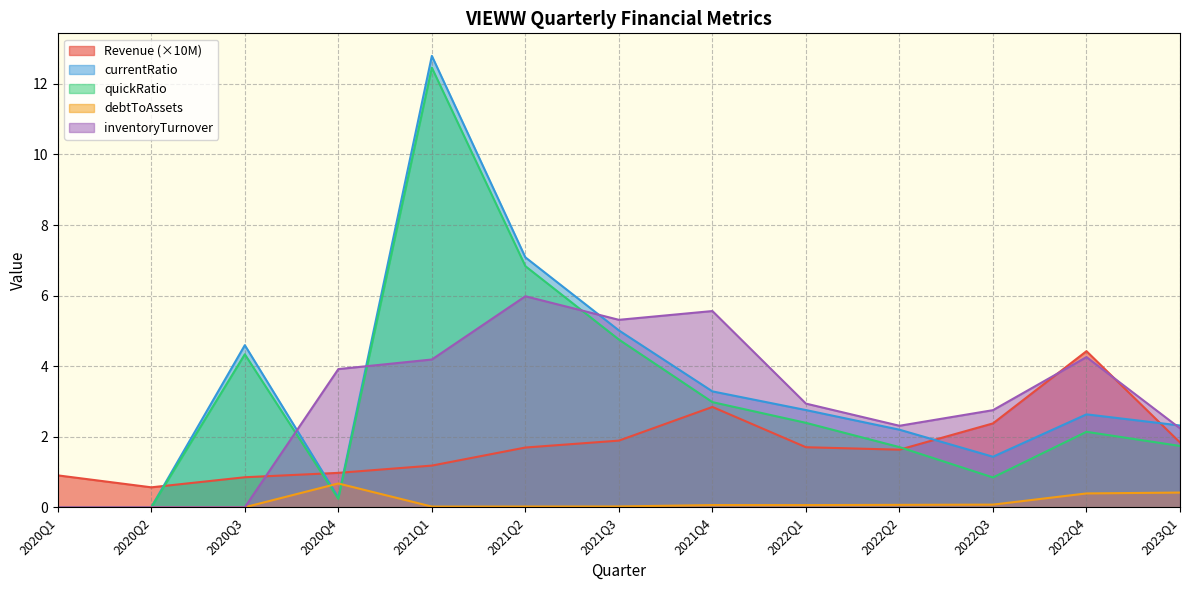

Reading right to left, transcribe all the data shown in this chart.

Revenue: 2023Q1=1.8	2022Q4=4.4	2022Q3=2.4	2022Q2=1.6	2022Q1=1.7	2021Q4=2.8	2021Q3=1.9	2021Q2=1.7	2021Q1=1.2	2020Q4=1.0	2020Q3=0.9	2020Q2=0.6	2020Q1=0.9
currentRatio: 2023Q1=2.3	2022Q4=2.6	2022Q3=1.4	2022Q2=2.2	2022Q1=2.8	2021Q4=3.3	2021Q3=5.0	2021Q2=7.1	2021Q1=12.8	2020Q4=0.3	2020Q3=4.6	2020Q2=0.0	2020Q1=0.0
quickRatio: 2023Q1=1.7	2022Q4=2.1	2022Q3=0.8	2022Q2=1.7	2022Q1=2.4	2021Q4=3.0	2021Q3=4.8	2021Q2=6.8	2021Q1=12.5	2020Q4=0.2	2020Q3=4.3	2020Q2=0.0	2020Q1=0.0
debtToAssets: 2023Q1=0.4	2022Q4=0.4	2022Q3=0.1	2022Q2=0.1	2022Q1=0.1	2021Q4=0.1	2021Q3=0.0	2021Q2=0.0	2021Q1=0.0	2020Q4=0.7	2020Q3=0.0	2020Q2=0.0	2020Q1=0.0
inventoryTurnover: 2023Q1=2.2	2022Q4=4.3	2022Q3=2.8	2022Q2=2.3	2022Q1=2.9	2021Q4=5.6	2021Q3=5.3	2021Q2=6.0	2021Q1=4.2	2020Q4=3.9	2020Q3=0.0	2020Q2=0.0	2020Q1=0.0